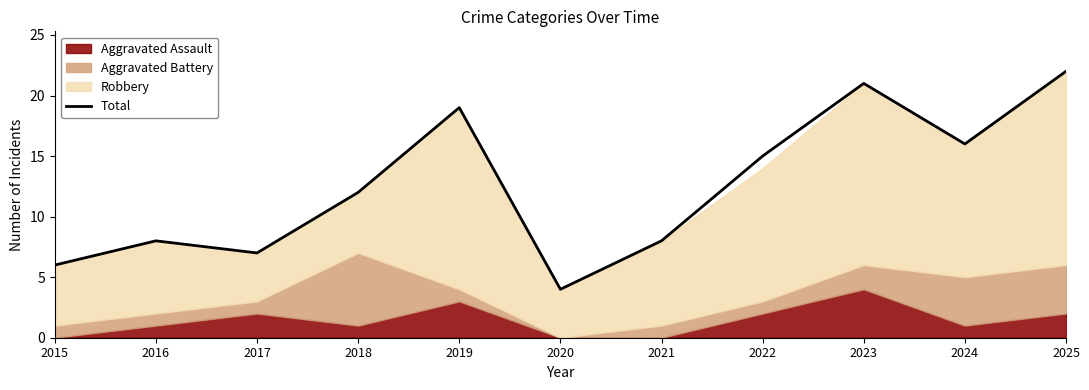

True or false: the data has more than 0 interior local peaks.

True